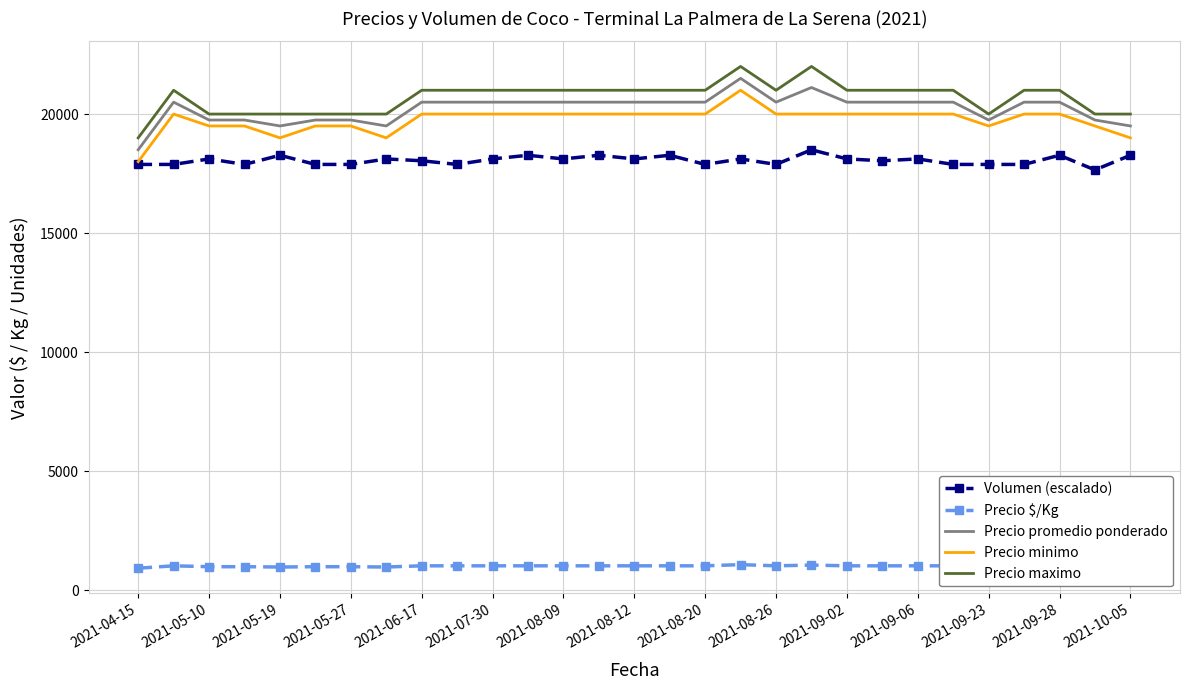

What is the highest value of the Precio $/Kg series?

1075.0